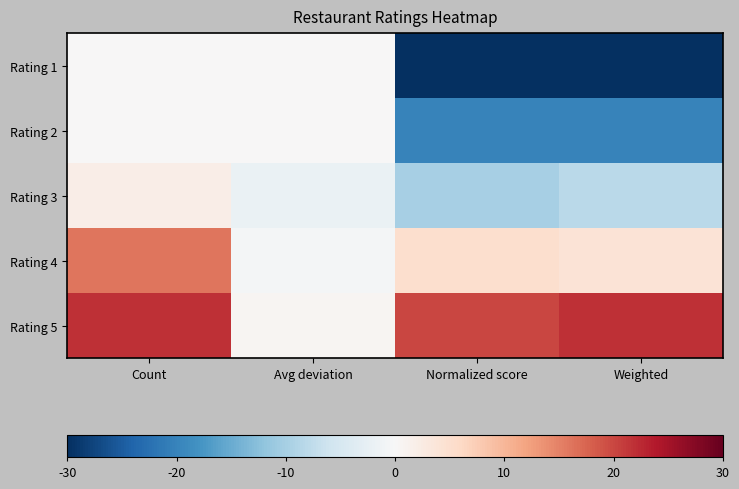

Reading left to right, what are all the values shown in this chart?

Rating 1: Count=0.0	Avg deviation=0.0	Normalized score=-30.0	Weighted=-30.0
Rating 2: Count=0.0	Avg deviation=0.0	Normalized score=-20.0	Weighted=-20.0
Rating 3: Count=2.0	Avg deviation=-2.0	Normalized score=-10.0	Weighted=-8.0
Rating 4: Count=16.0	Avg deviation=-0.5	Normalized score=5.0	Weighted=4.0
Rating 5: Count=22.0	Avg deviation=0.5	Normalized score=20.0	Weighted=22.0